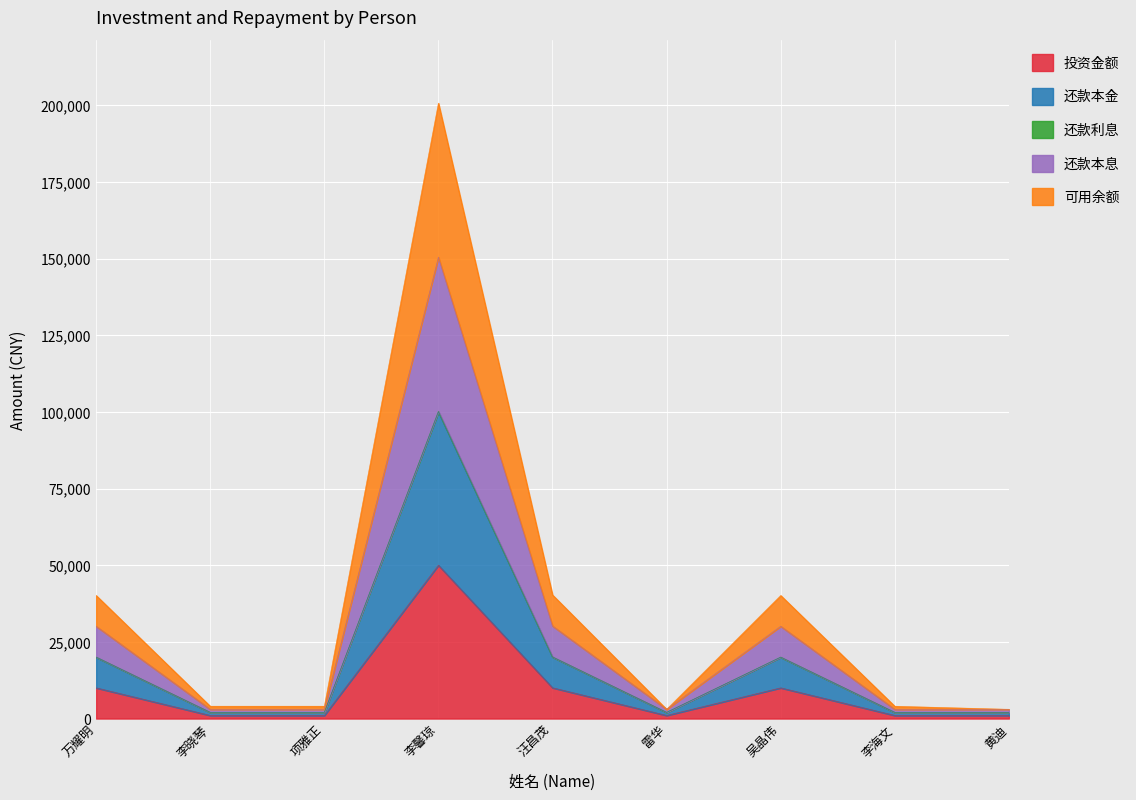

True or false: 投资金额 has a value of 487.3 at 项雅正.

False